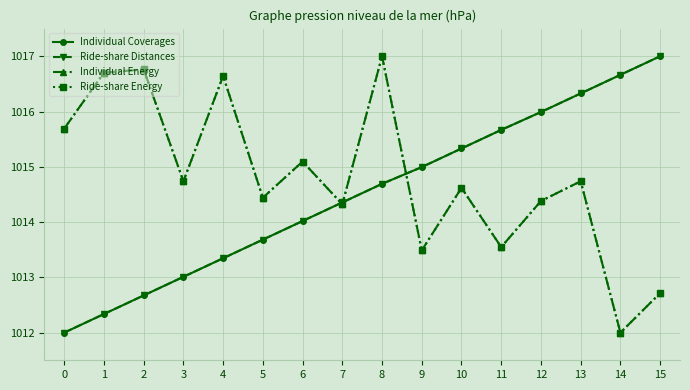

How many times do Individual Energy and Ride-share Distances cross each other?

3